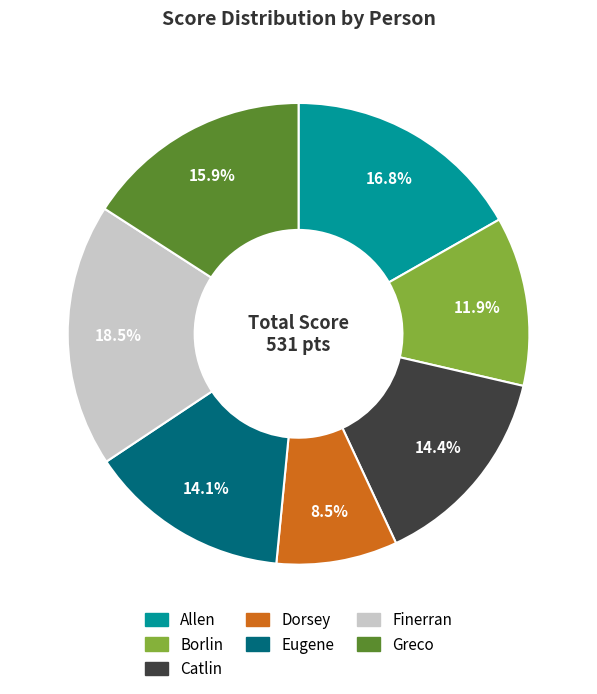

How many slices are in this pie chart?

7